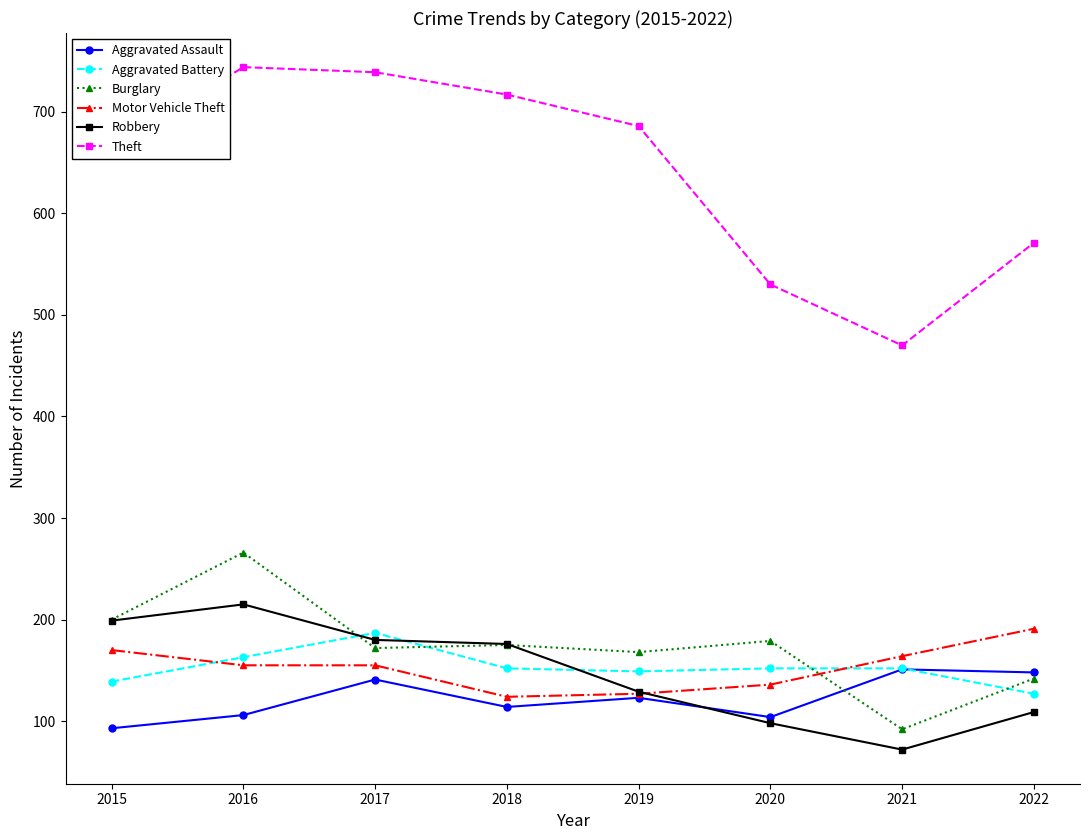

At 2022, list the series in order from smallest to largest.

Robbery, Aggravated Battery, Burglary, Aggravated Assault, Motor Vehicle Theft, Theft